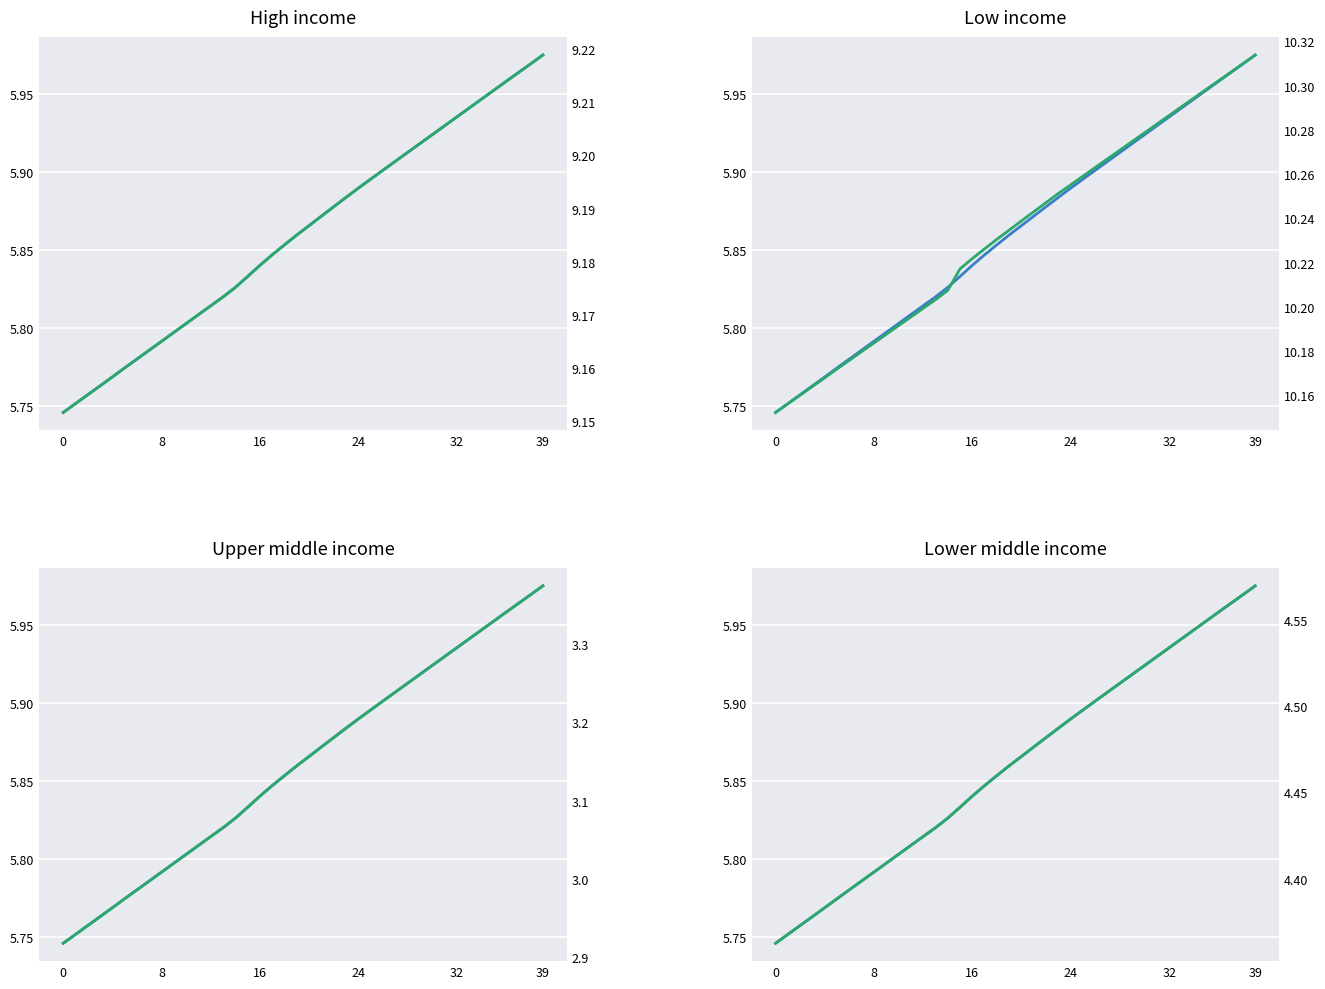

True or false: Scen_2 and Scen_3 intersect in this chart.

False